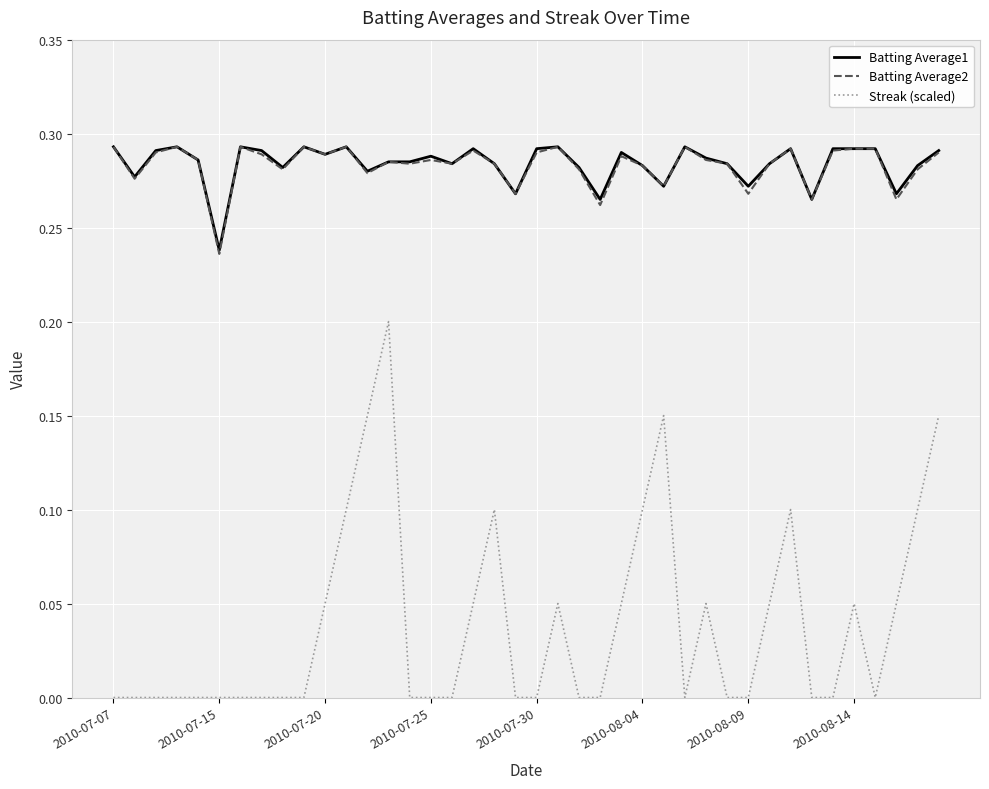

True or false: Streak (scaled) and Batting Average1 cross at least once.

False